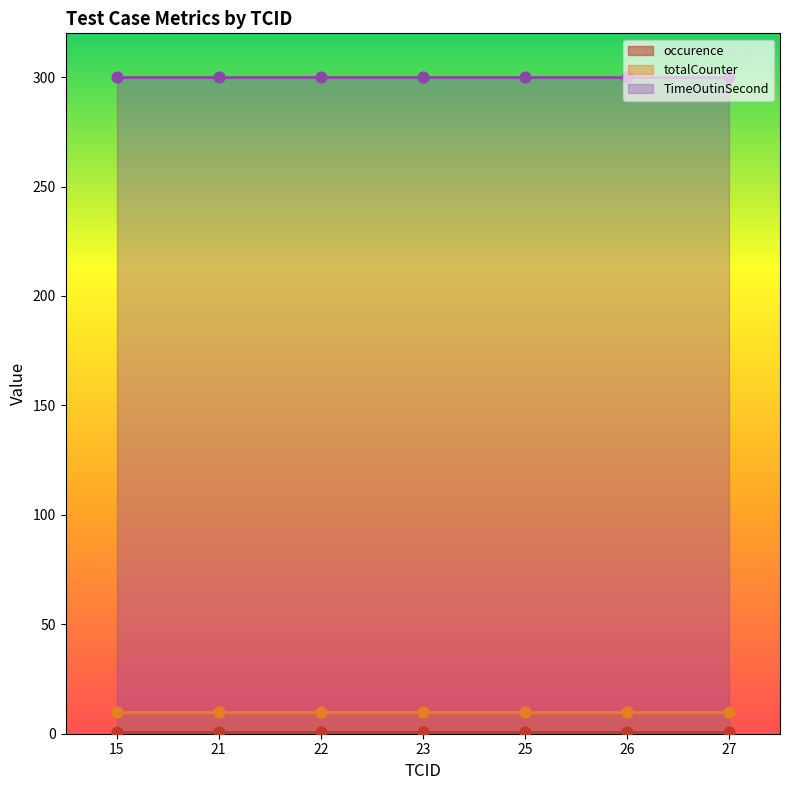

Which series contains the highest Y value?

TimeOutinSecond